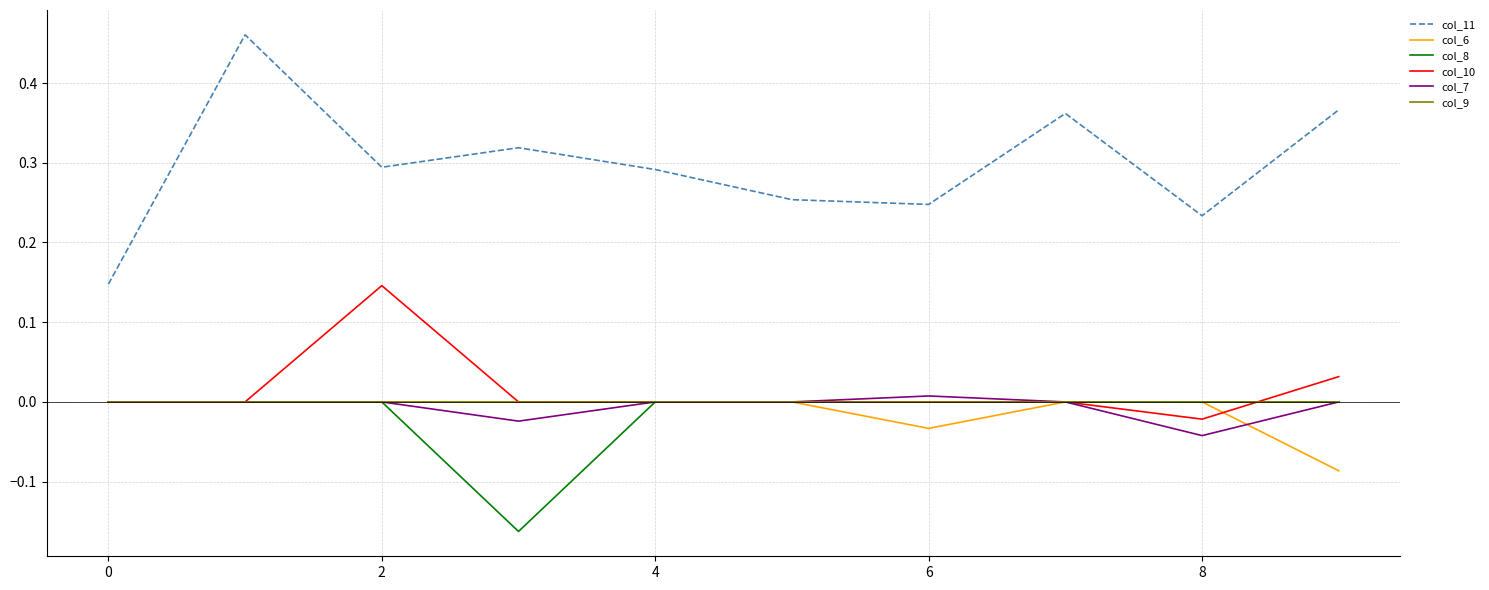

True or false: col_11 and col_7 intersect in this chart.

False